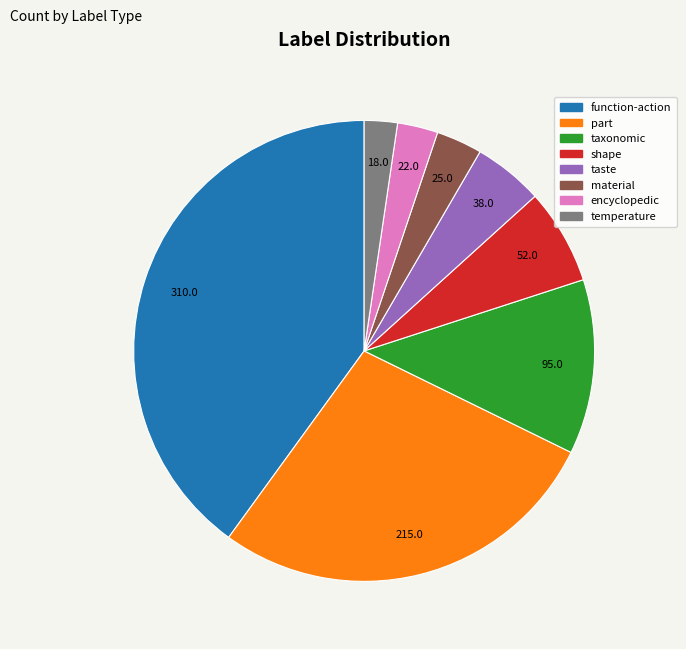

Count the number of slices in the pie.

8